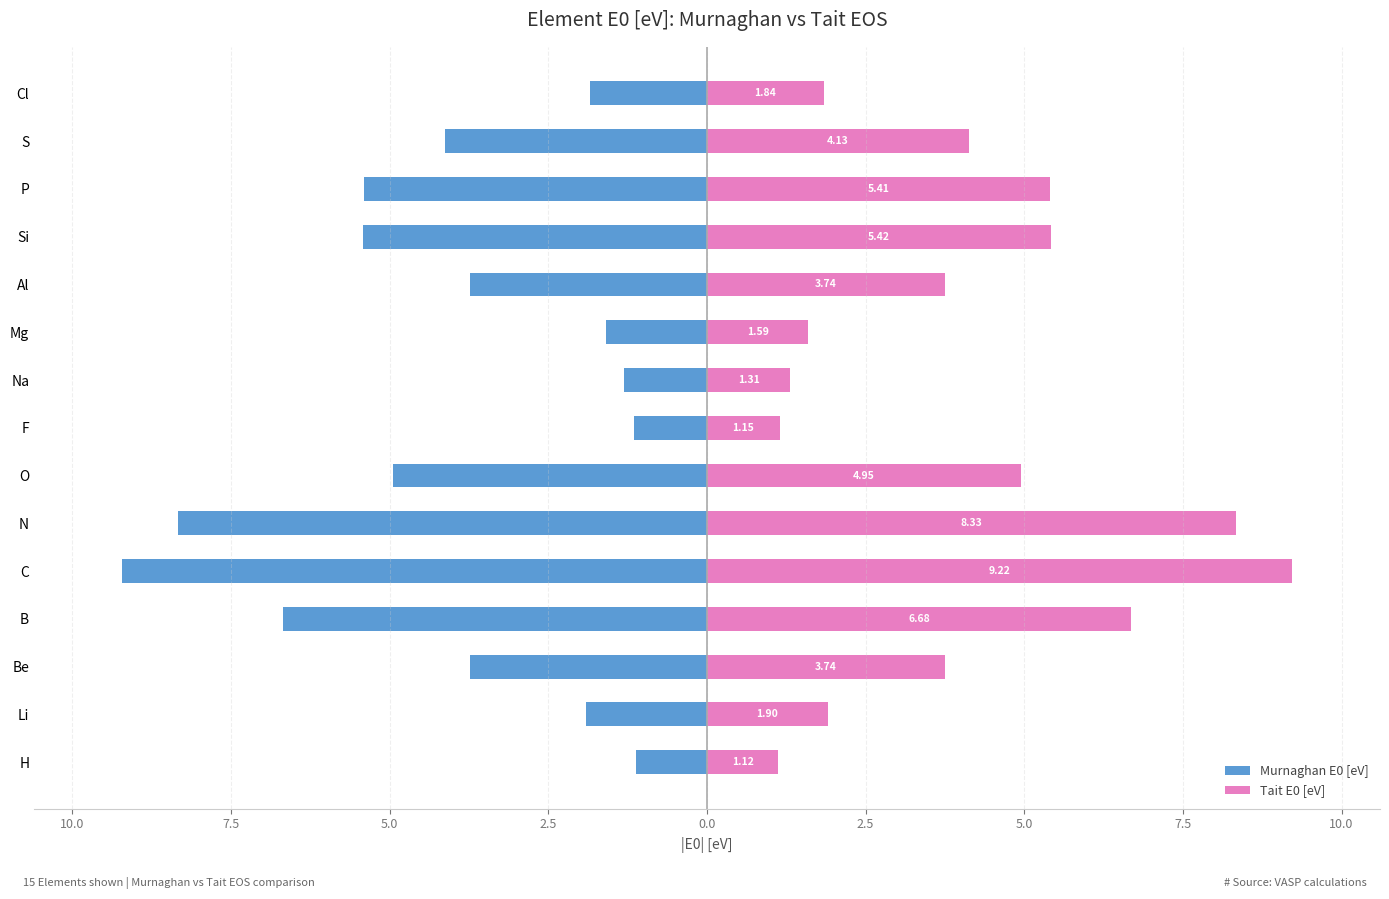

Which series has the widest spread of values?

Murnaghan E0 [eV]